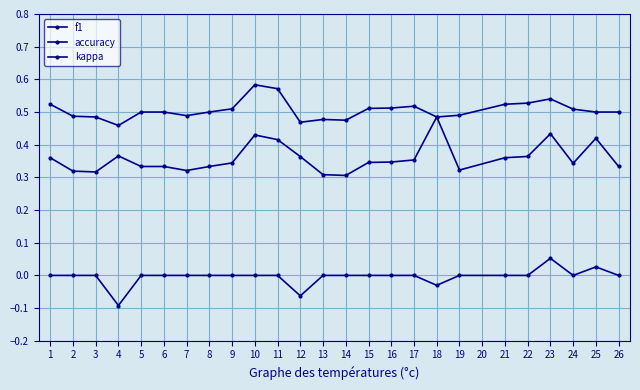

True or false: accuracy and kappa intersect in this chart.

False